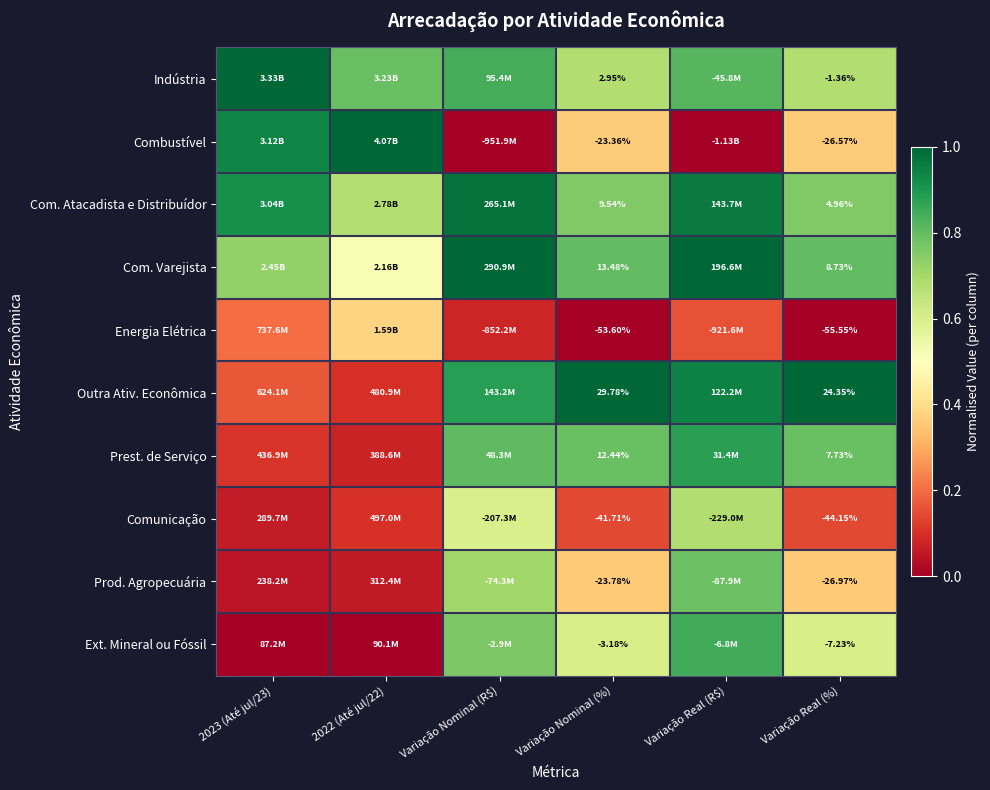

Between 2022 (Até jul/22) and 2023 (Até jul/23), which is larger?

2023 (Até jul/23)